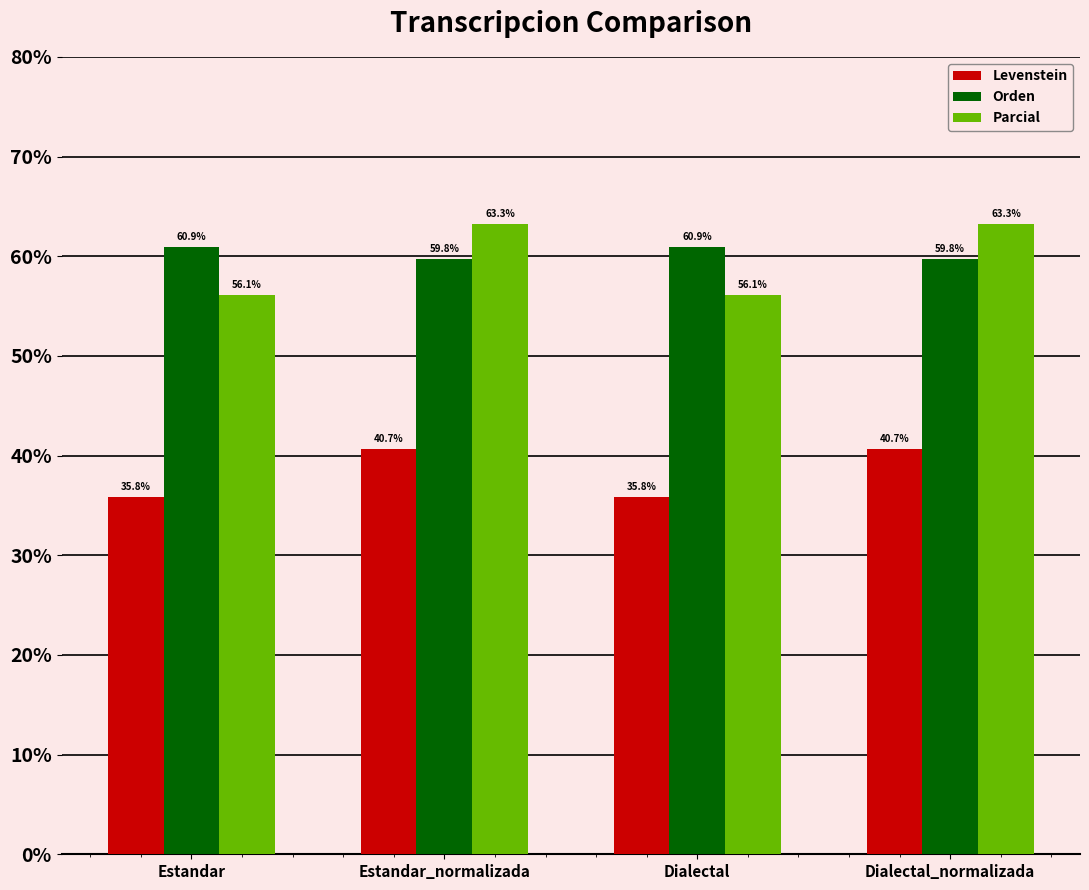

Reading left to right, transcribe all the data shown in this chart.

Levenstein: 35.8	40.7	35.8	40.7
Orden: 60.9	59.8	60.9	59.8
Parcial: 56.1	63.3	56.1	63.3